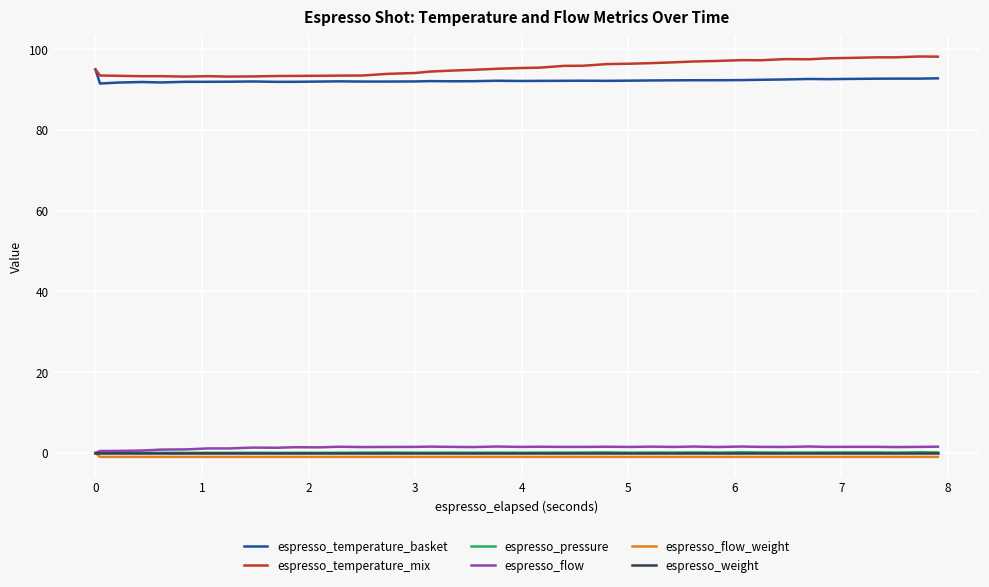

What is the greatest value displayed?

98.2